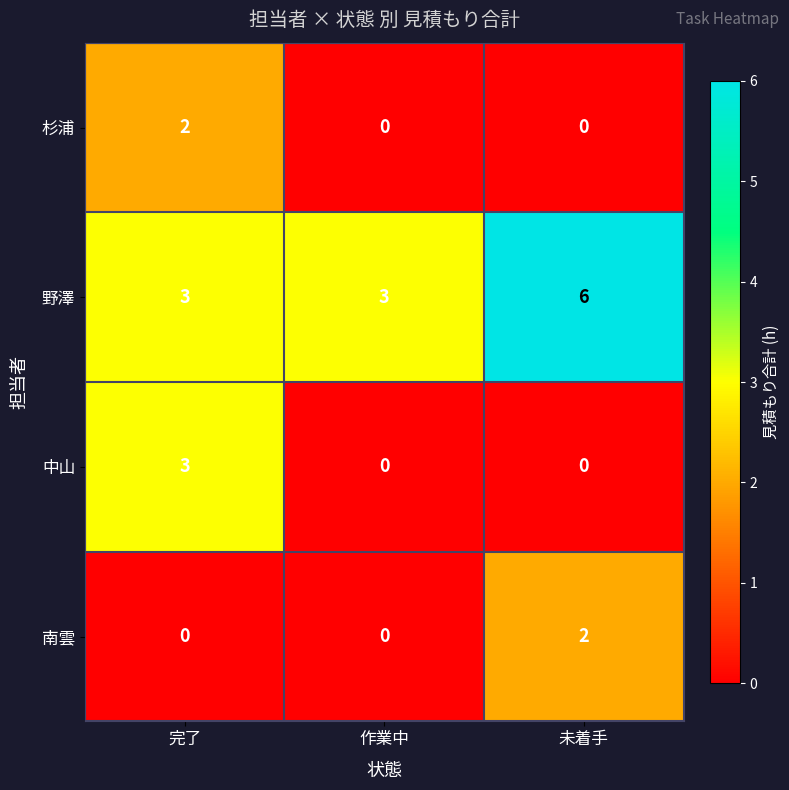

The value of 野澤 at 作業中 is 3. True or false?

True